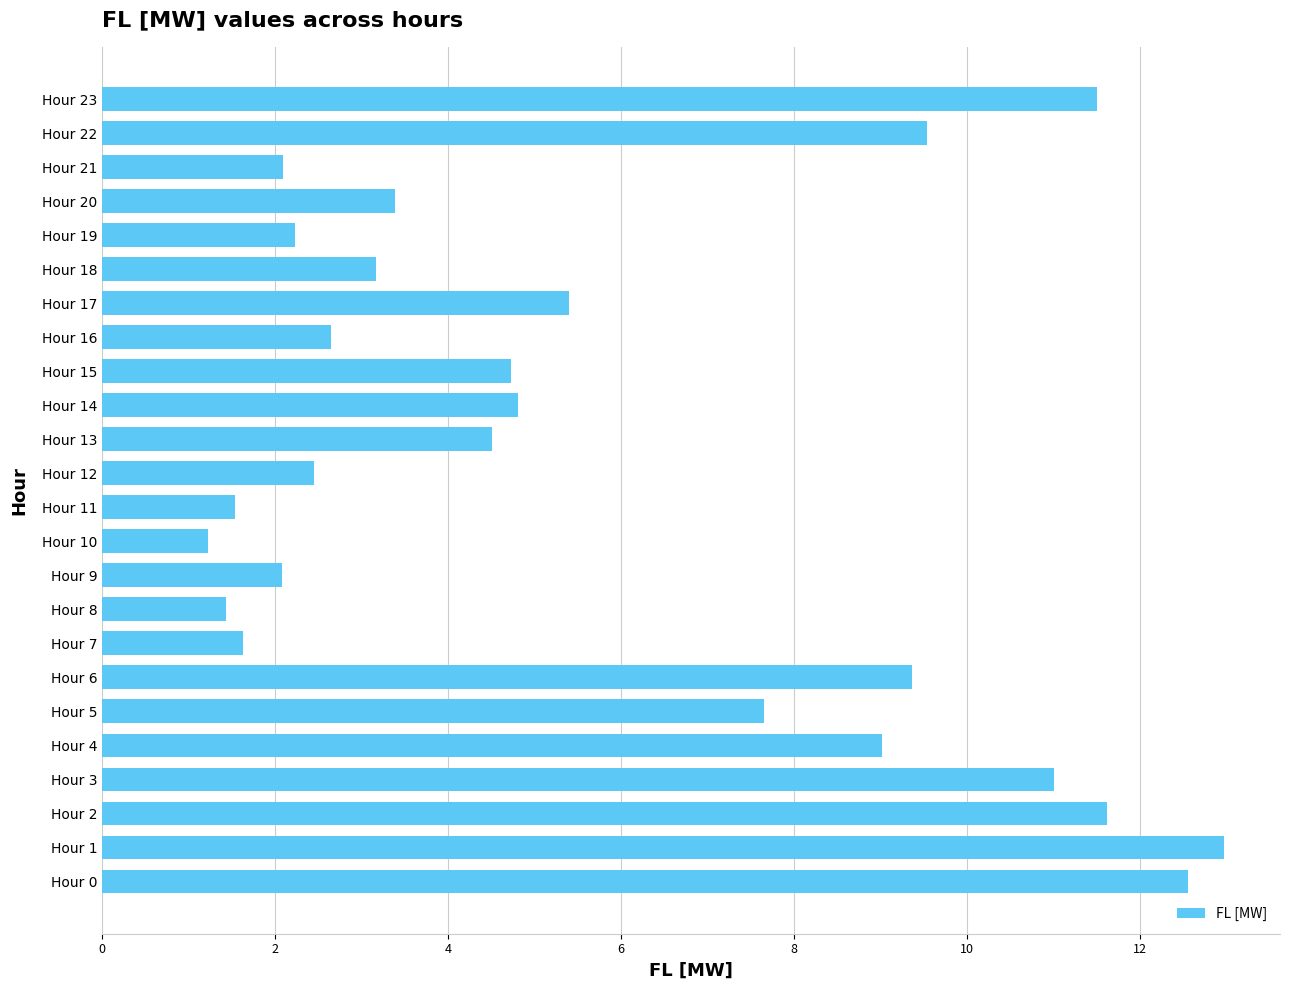

What is the average value?

5.8